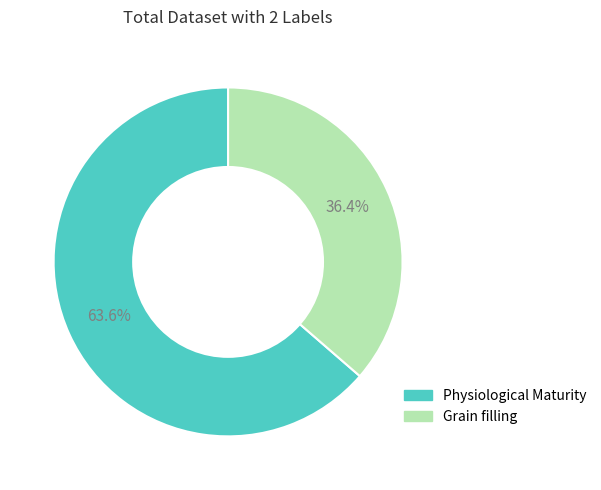

Which category accounts for the majority?

Physiological Maturity